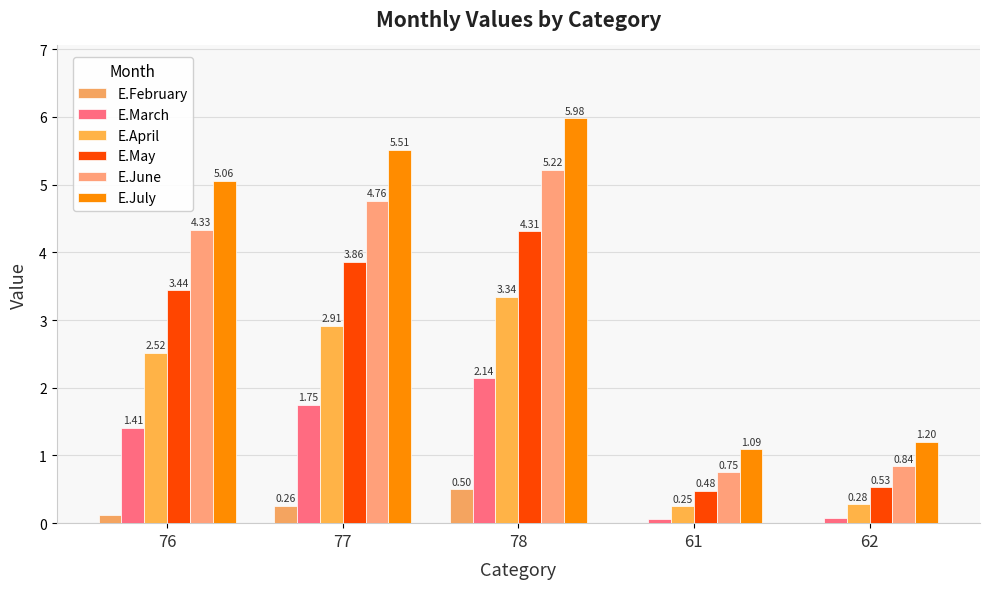

How many groups of bars are there?

5